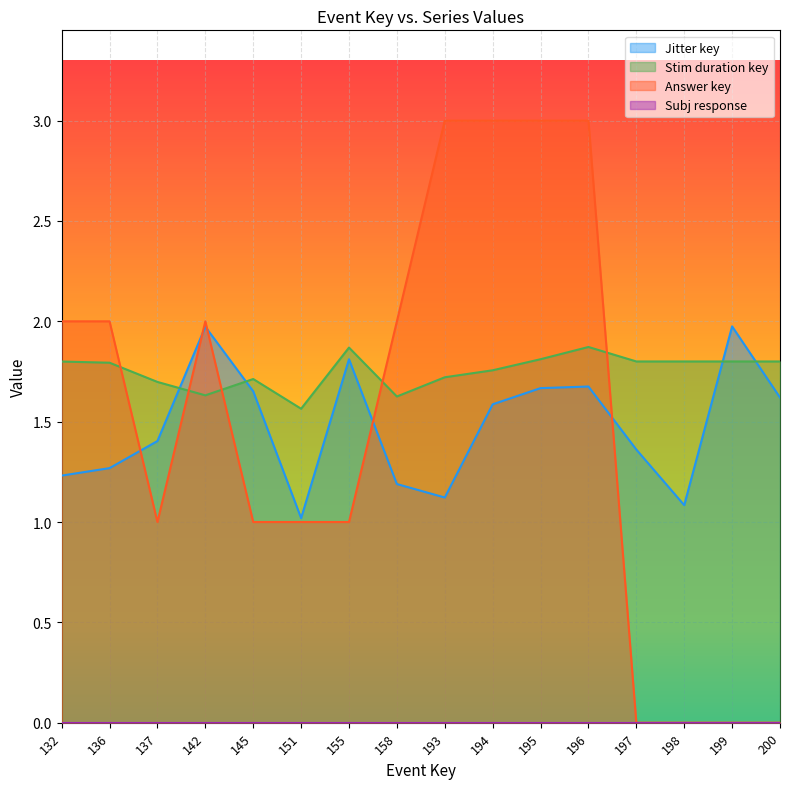

How many intersections are there between Jitter key and Answer key?

4